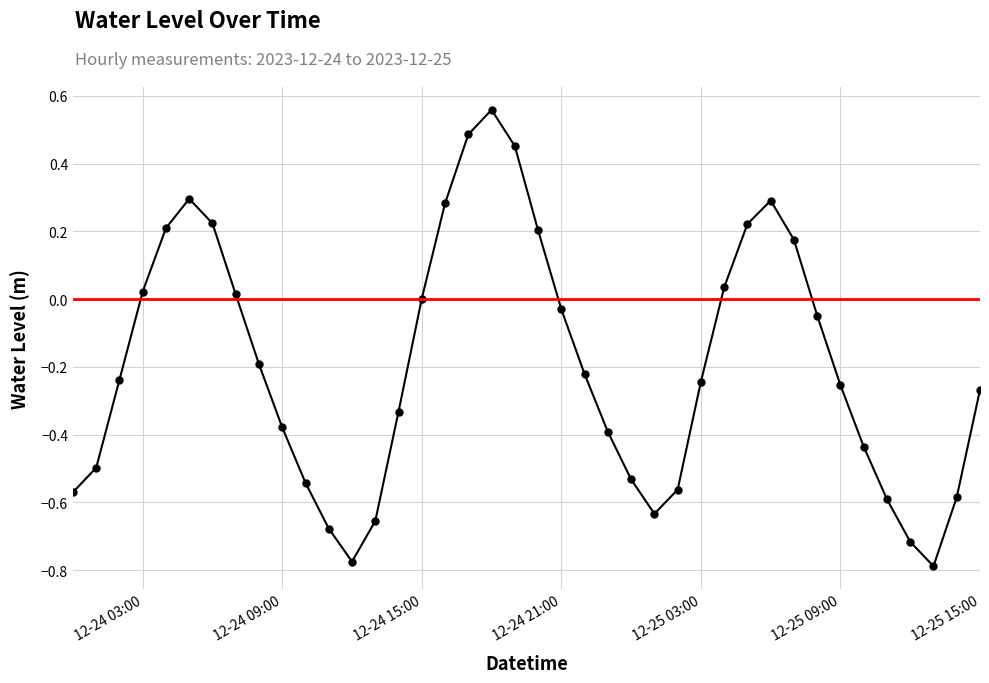

The chart shows a value of -0.5 at 2023-12-24 01:00:00. True or false?

True